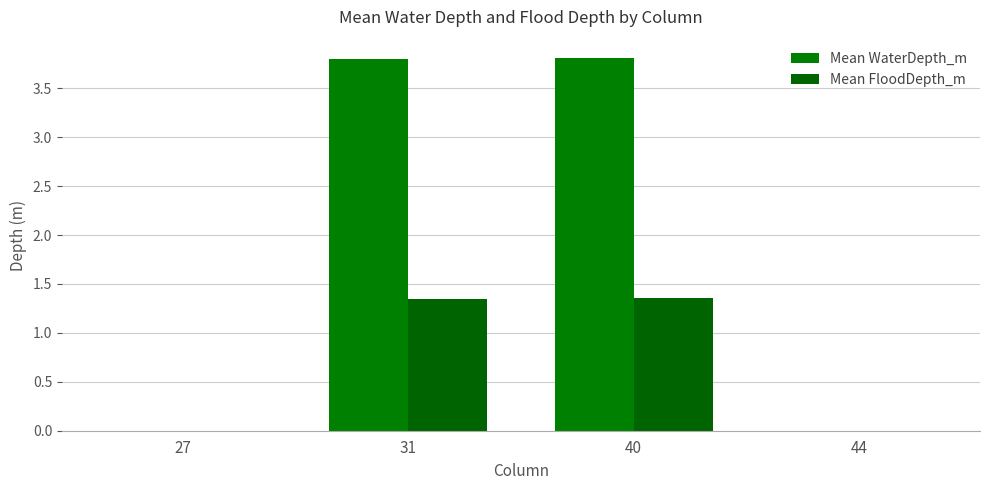

How many data points in Mean WaterDepth_m are above 3?

2